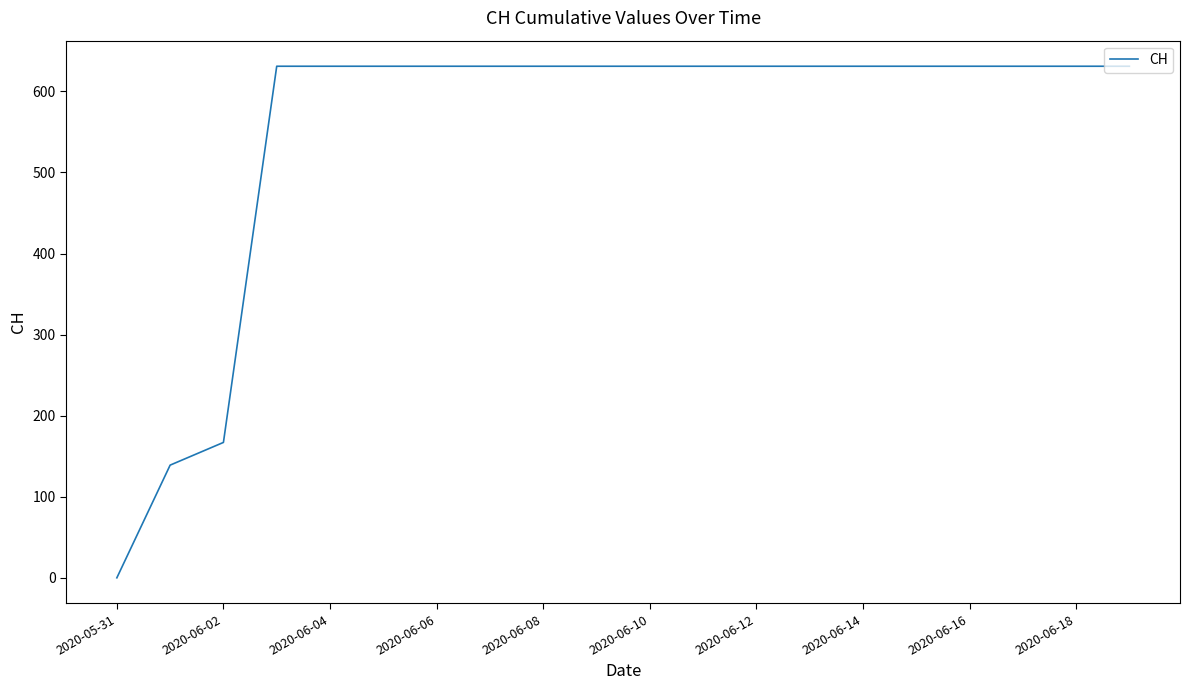

What is the difference between the maximum and minimum values?

631